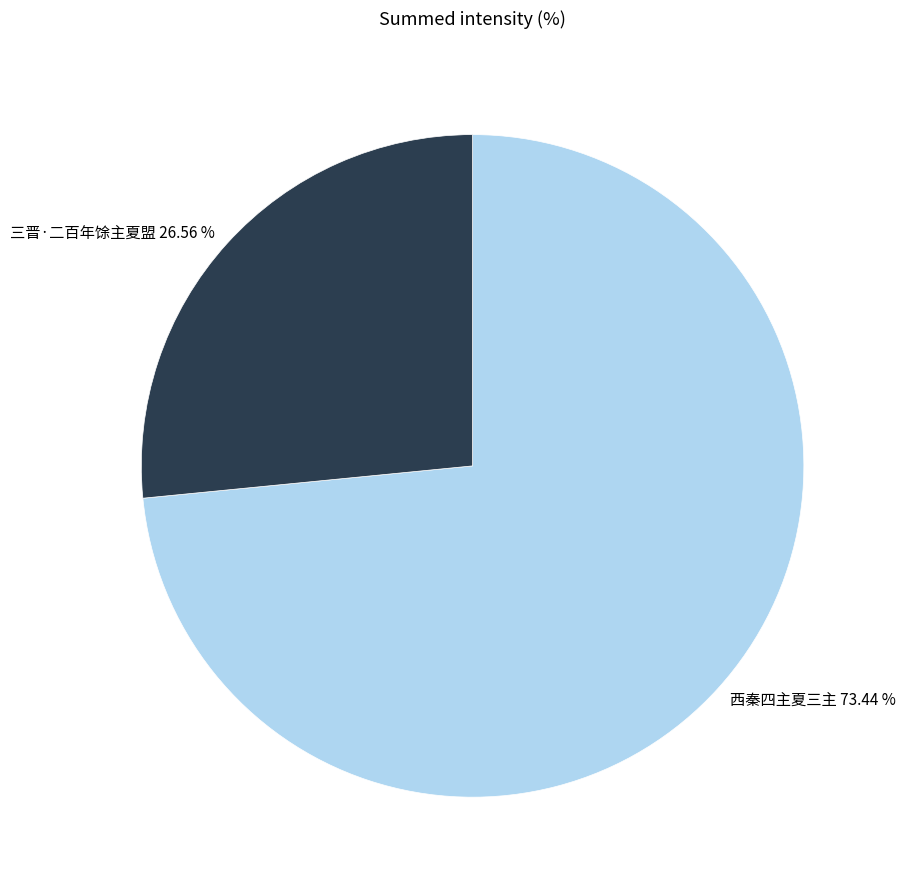

The 三晋·二百年馀主夏盟 slice represents 16% of the pie. True or false?

False